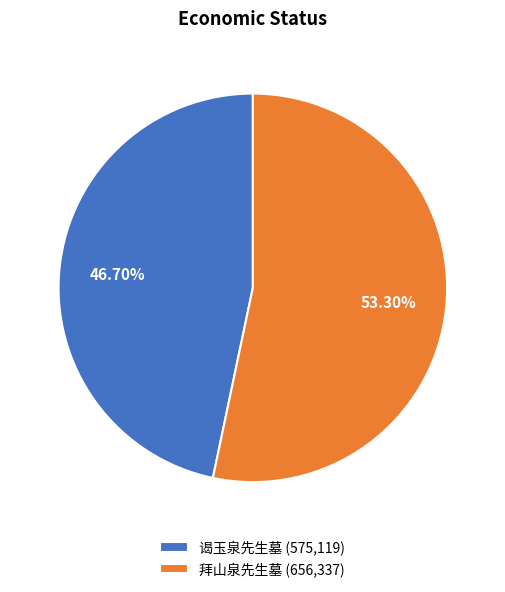

Is 拜山泉先生墓 the majority of the pie?

Yes